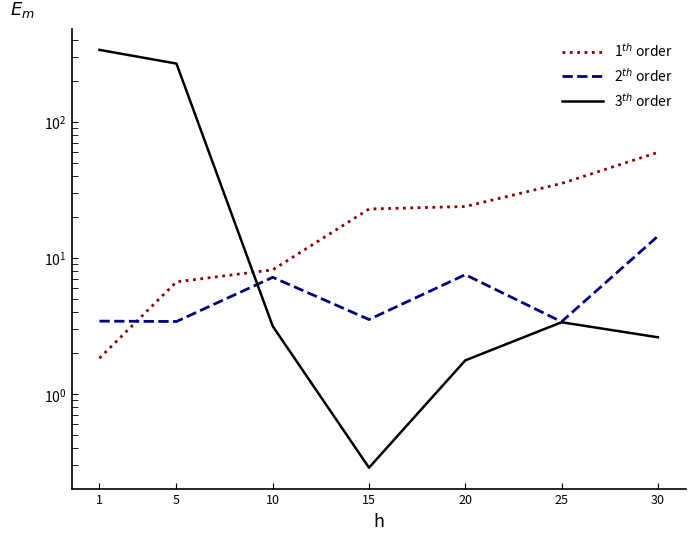

How many times do currentAveragePrice (÷1000) and Leve EXP cross each other?

1